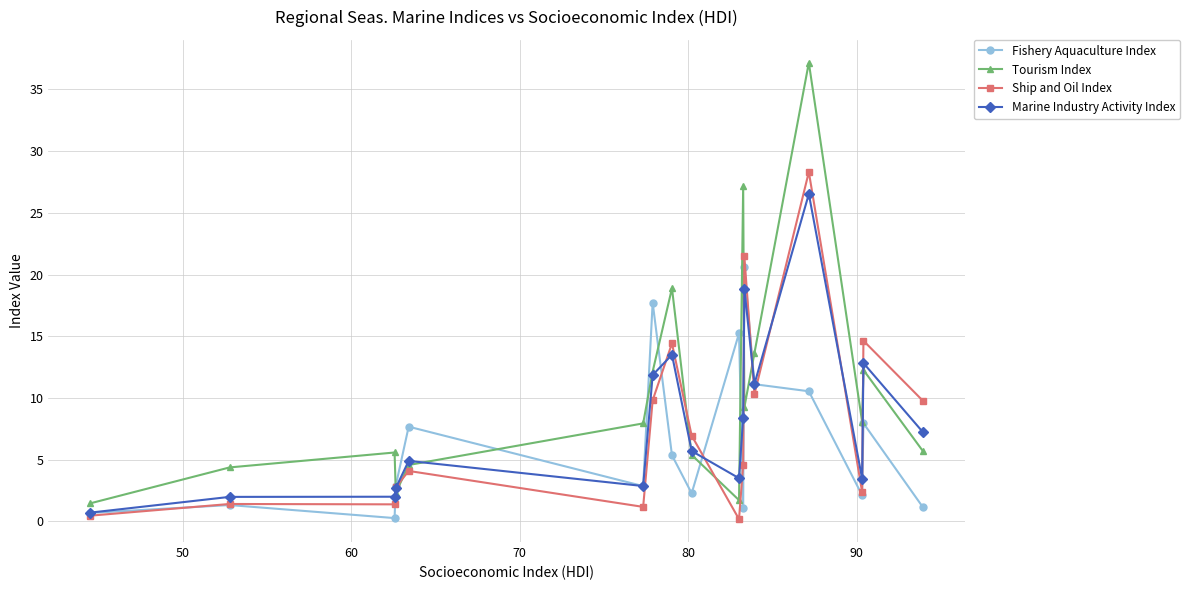

Which series has the largest range (max minus min)?

Tourism Index